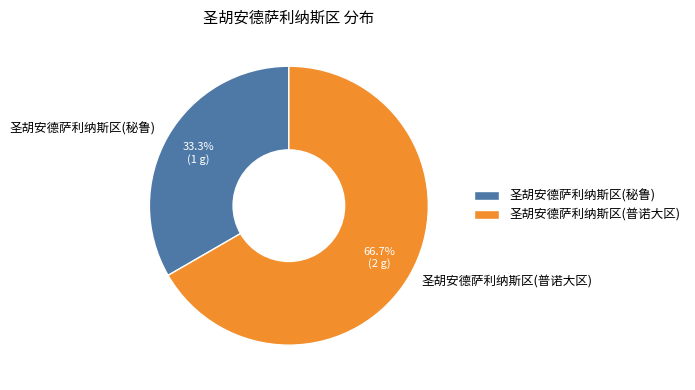

The 圣胡安德萨利纳斯区(秘鲁) slice represents 19% of the pie. True or false?

False